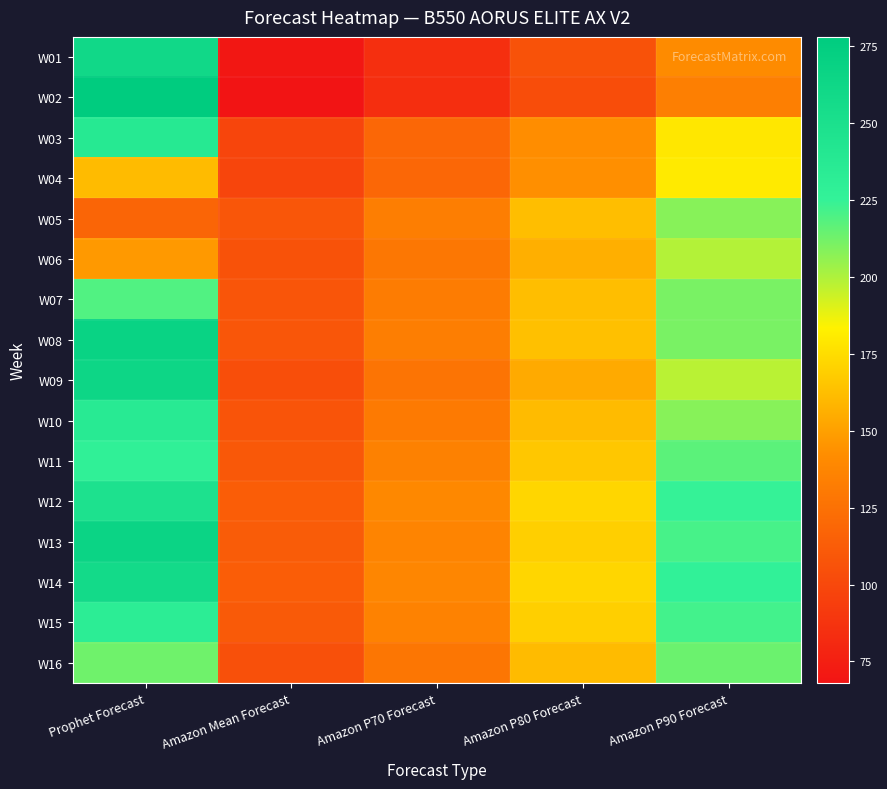

At Amazon Mean Forecast, list the series in order from smallest to largest.

W02, W01, W03, W04, W09, W16, W06, W10, W07, W05, W08, W11, W15, W13, W12, W14